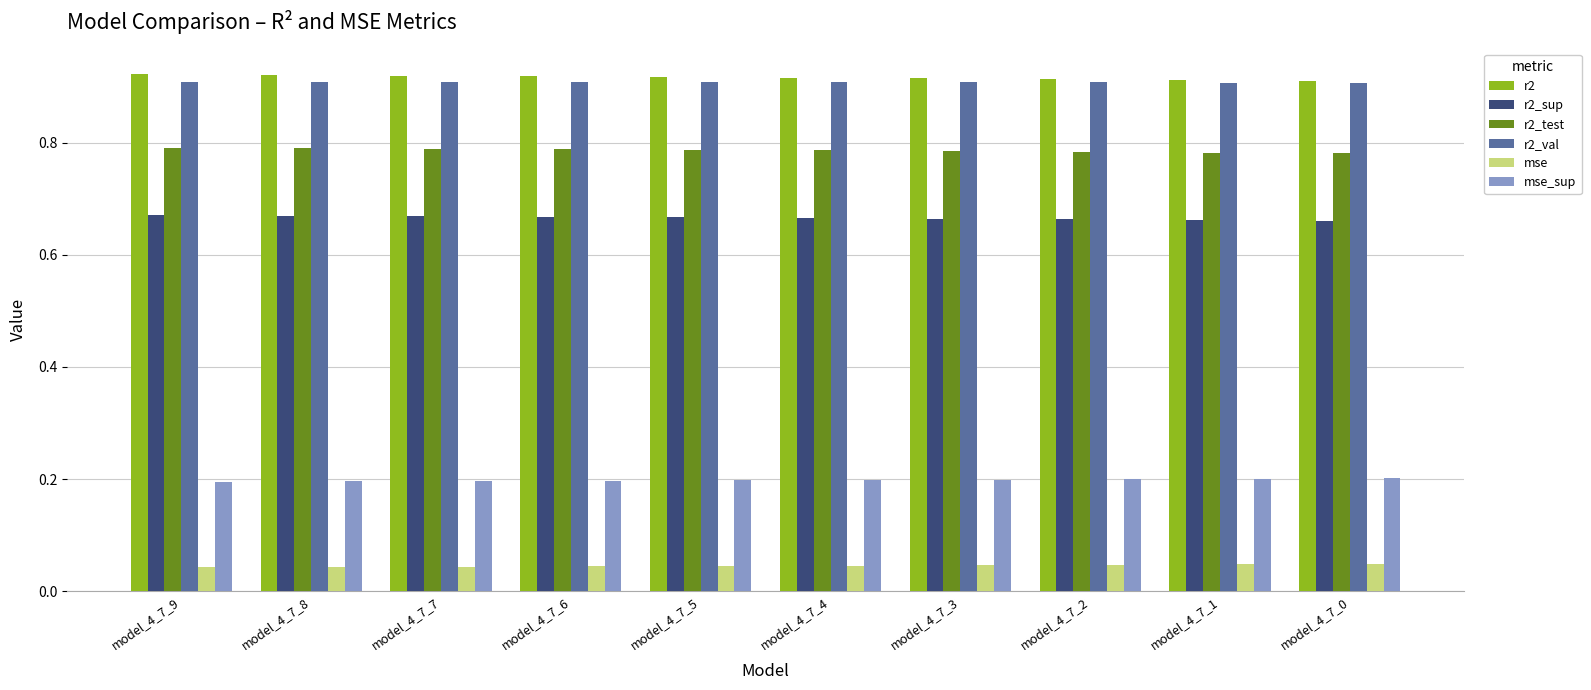

Is the value of r2 at model_4_7_6 greater than the value of r2_sup at model_4_7_9?

Yes